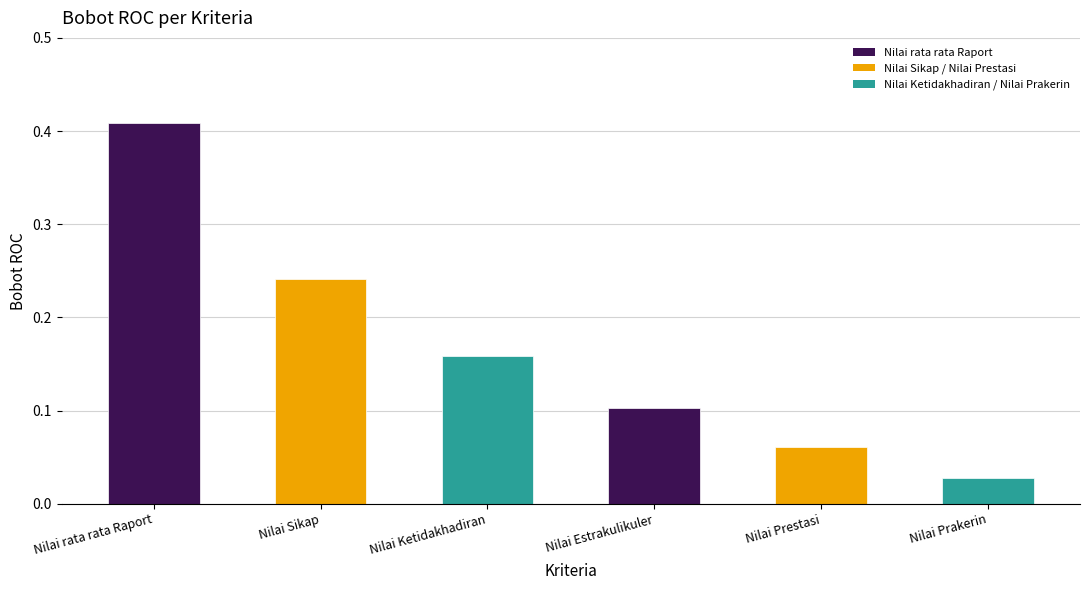

Which label corresponds to the largest value in the chart?

Nilai rata rata Raport